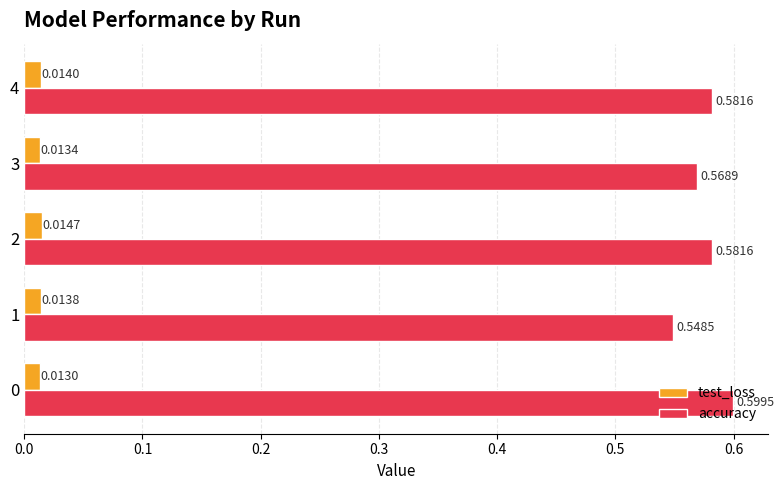

Which series has the widest spread of values?

accuracy